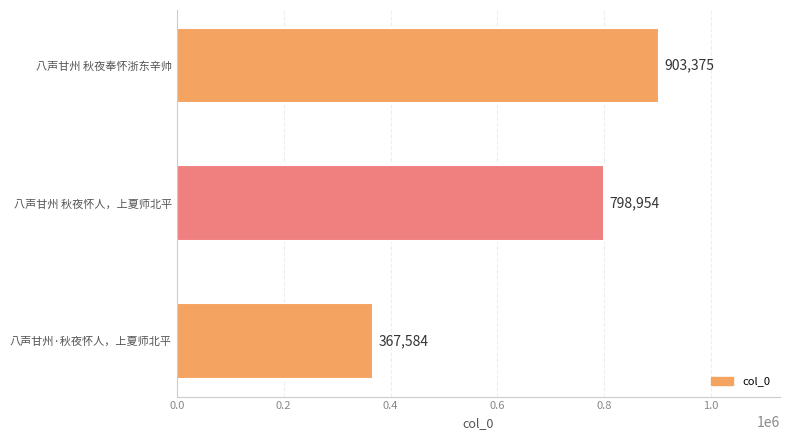

What is the difference between the second highest and minimum values?

431370